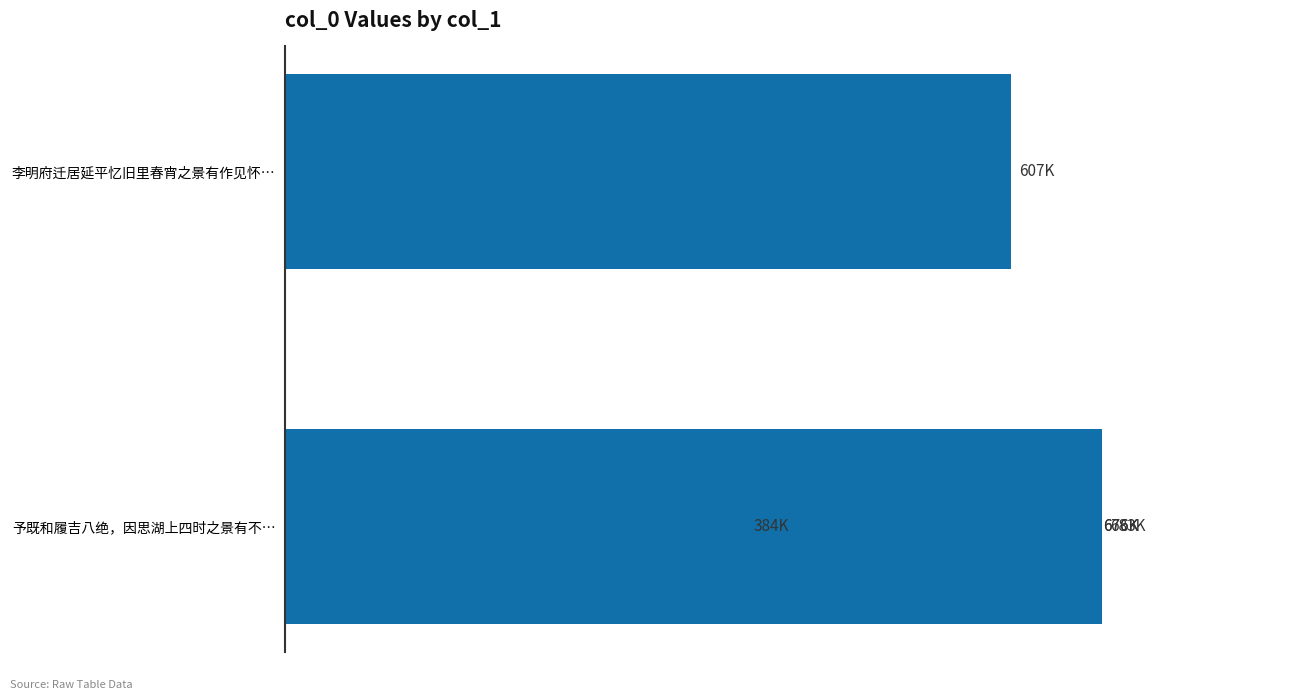

What is the change in value from 1 to 2?

+69700